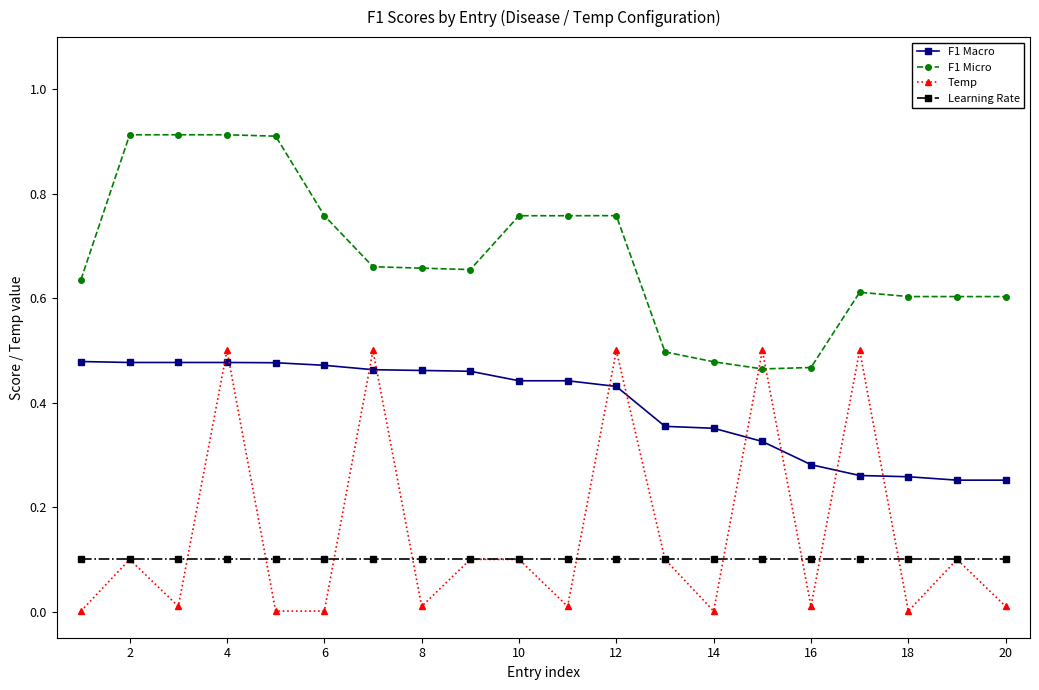

How many distinct data groups are displayed?

4